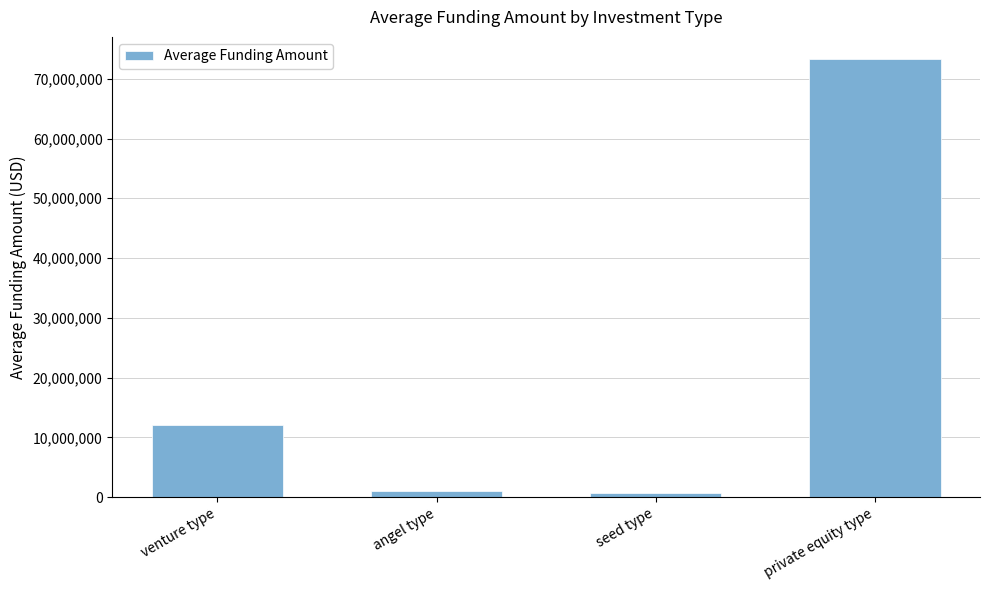

Reading right to left, extract all data points from this chart.

private equity type=73336050	seed type=722913	angel type=1036442	venture type=12033960